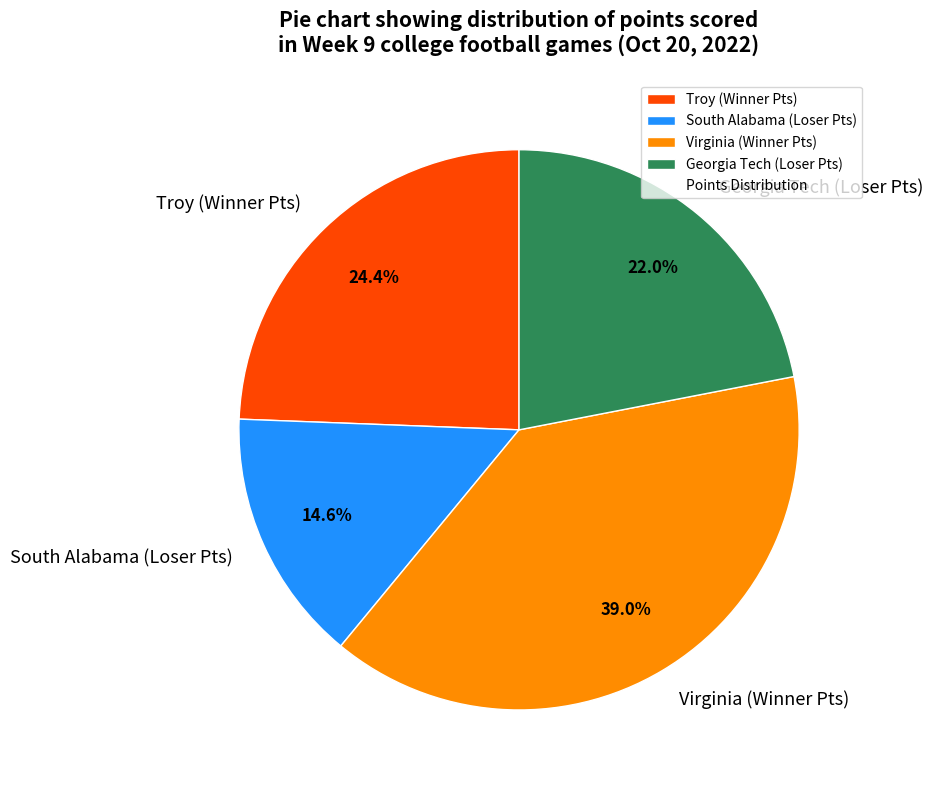

Is it true that South Alabama (Loser Pts) is 21% of the pie?

False